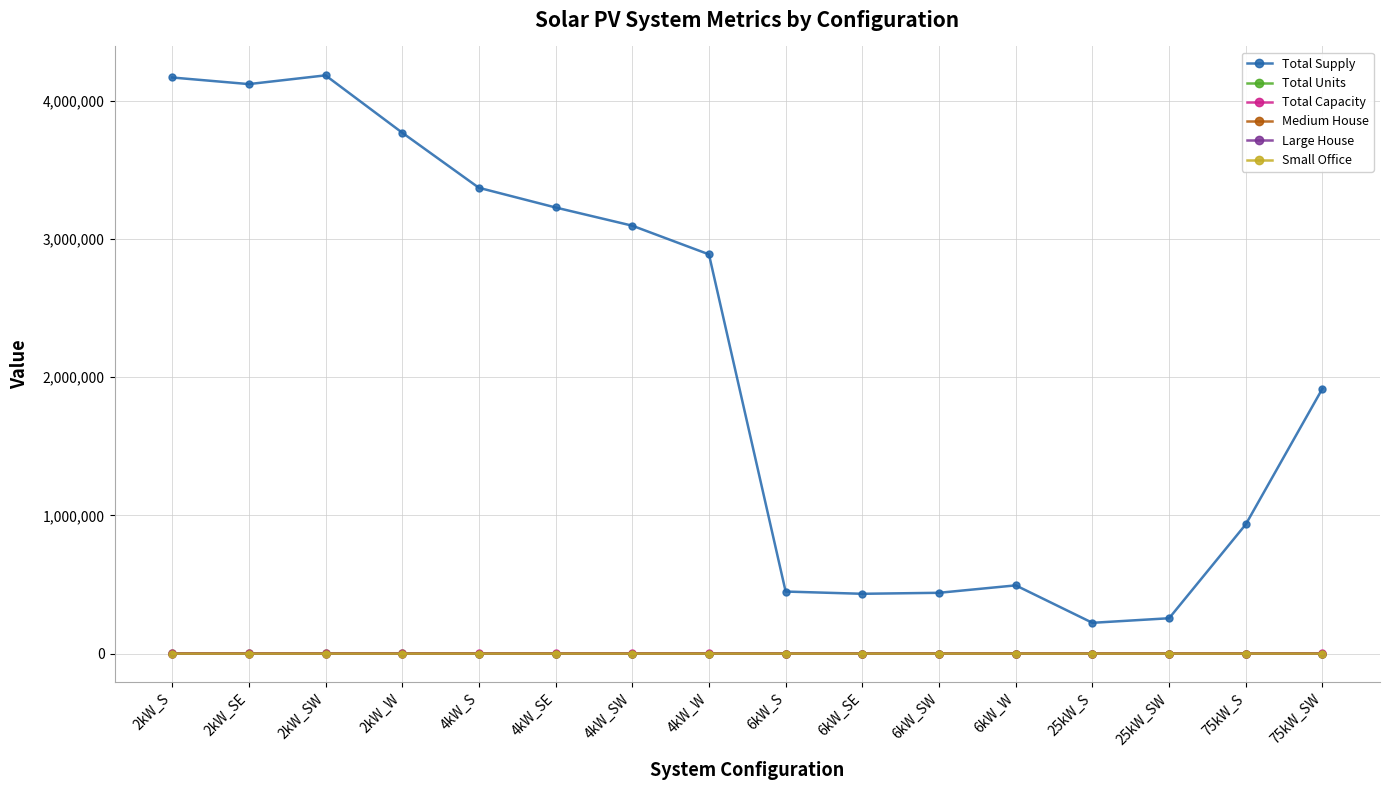

What is the sum of all Total Capacity values?

20163.0